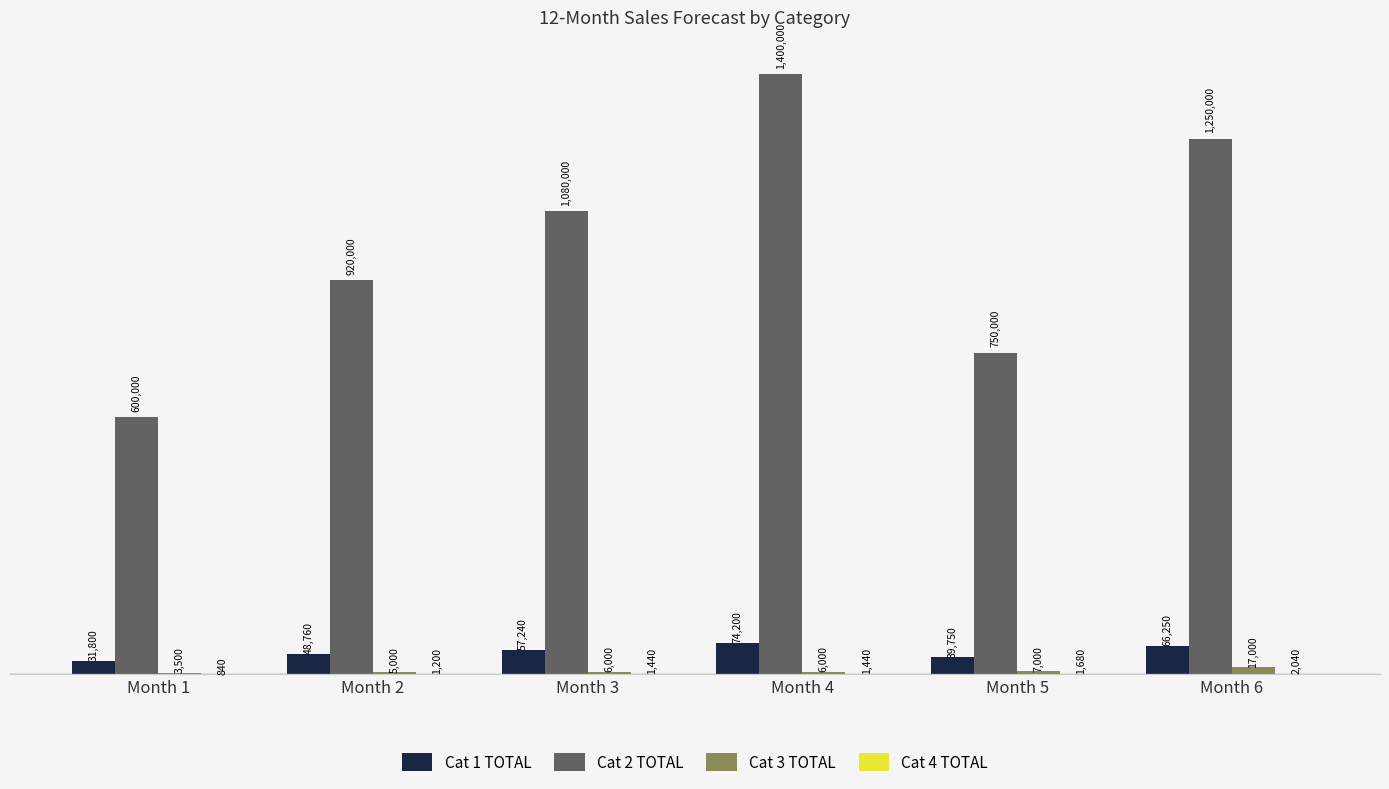

At which label does Cat 3 TOTAL reach its minimum?

Month 1